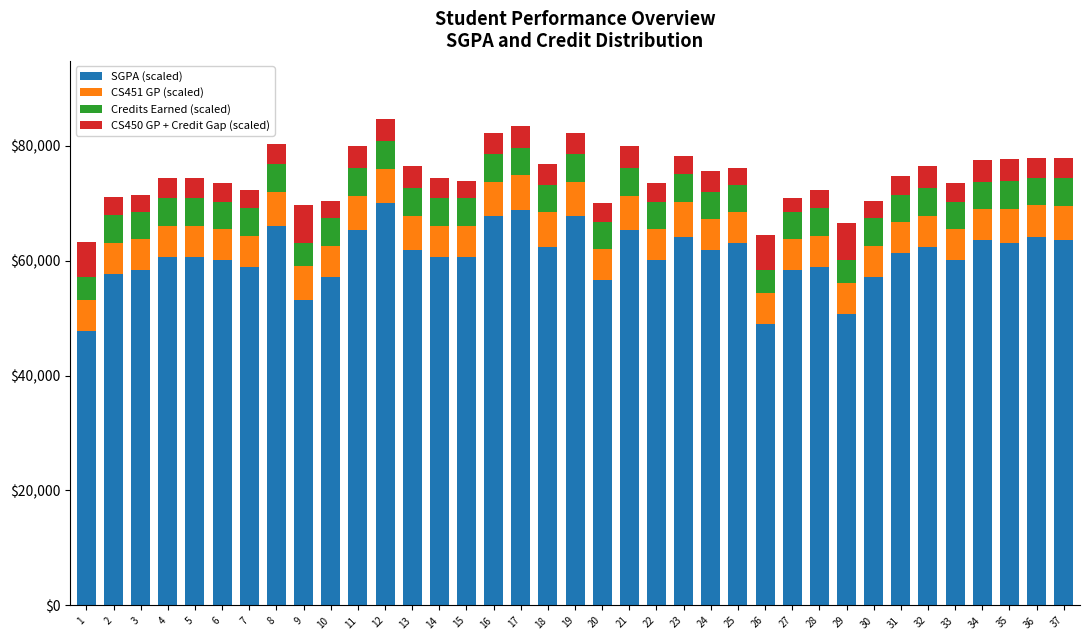

What is the maximum value for SGPA (scaled)?

70000